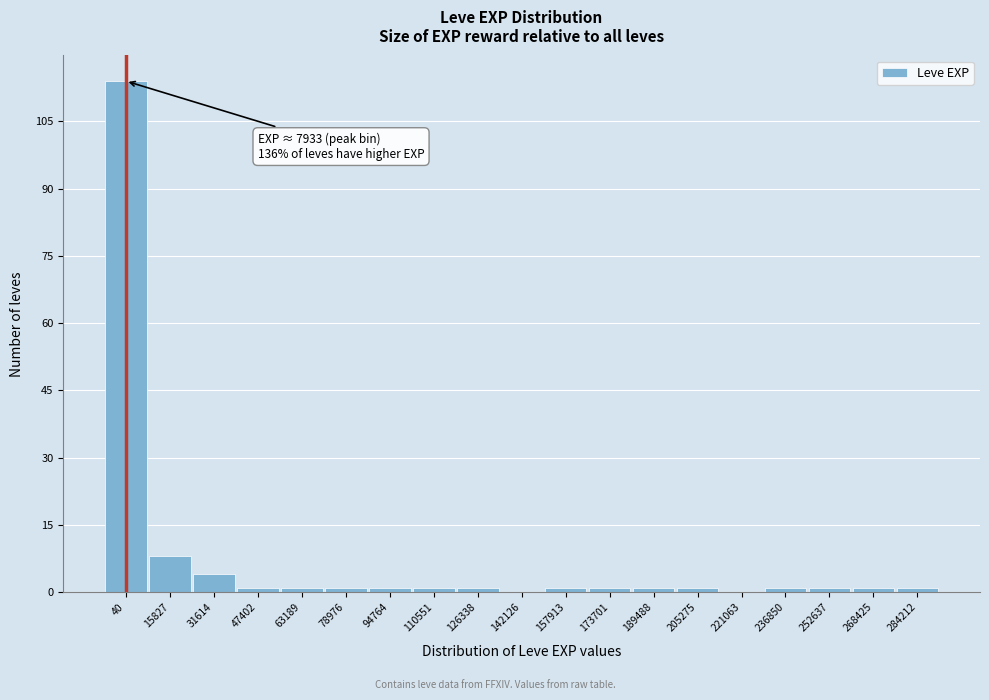

Reading left to right, extract all data points from this chart.

40=114	15827=8	31614=4	47402=1	63189=1	78976=1	94764=1	110551=1	126338=1	142126=0	157913=1	173701=1	189488=1	205275=1	221063=0	236850=1	252637=1	268425=1	284212=1